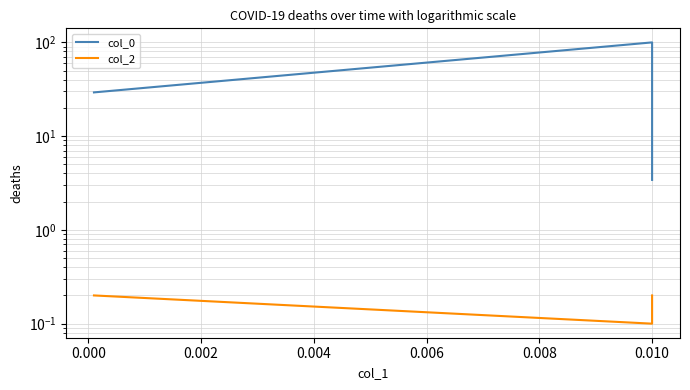

At how many categories does at least one series exceed 22?

2